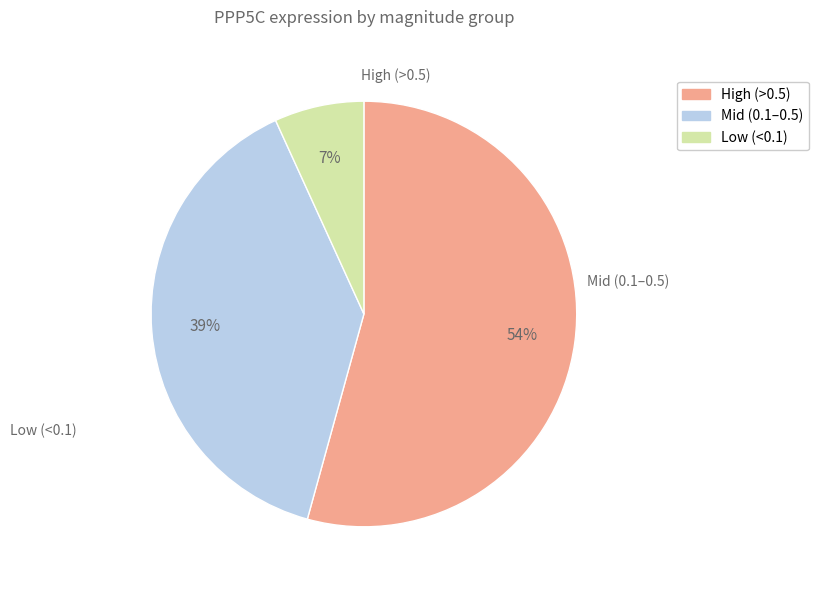

To the nearest percent, what is the difference between the largest and smallest slice percentages?

47%